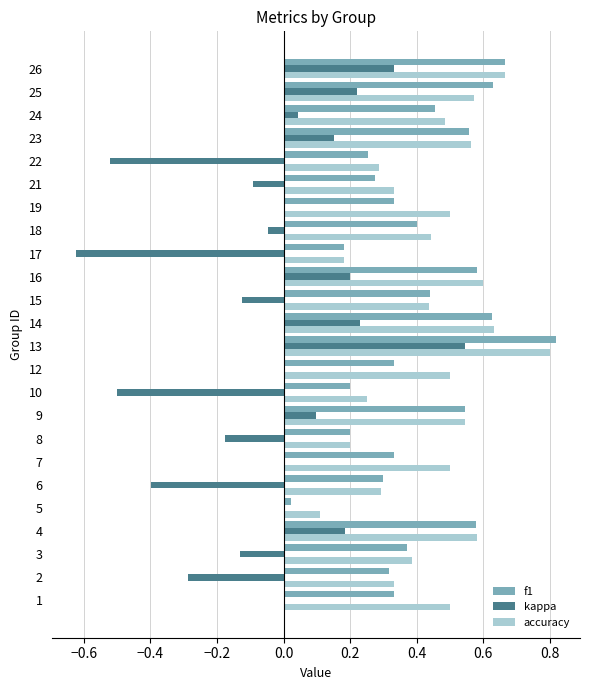

Is the value of f1 at 5 greater than the value of accuracy at 18?

No